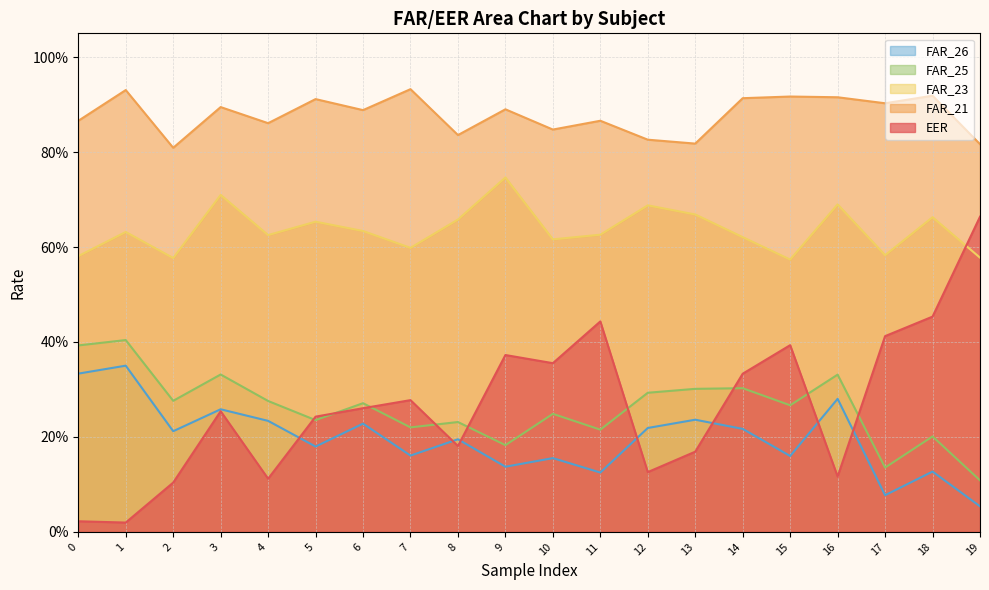

At which category does EER reach its first local peak?

3